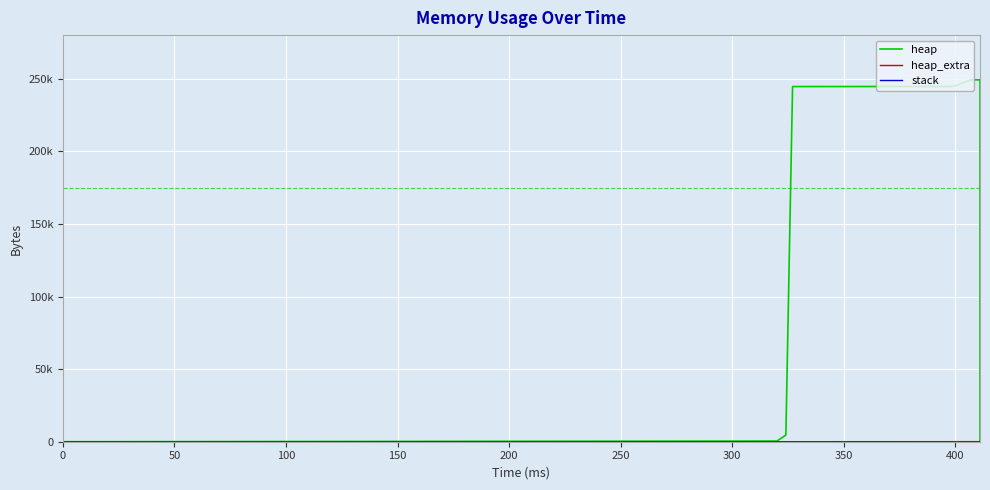

Read the heap_extra value at 400, to the nearest 5.

60